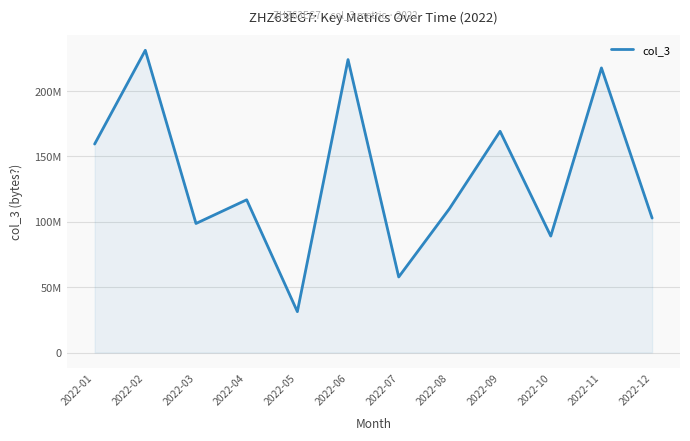

True or false: the data shows 133143042 at 2022-10.

False